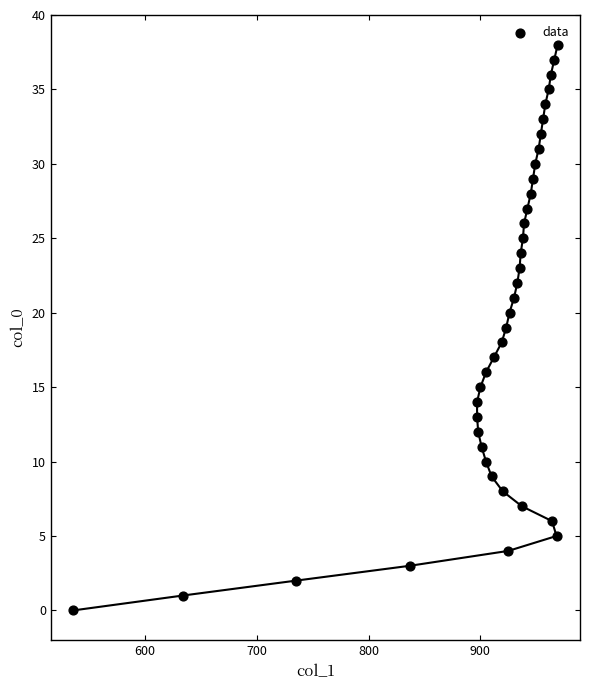

What is the range of X values (max minus min)?

433